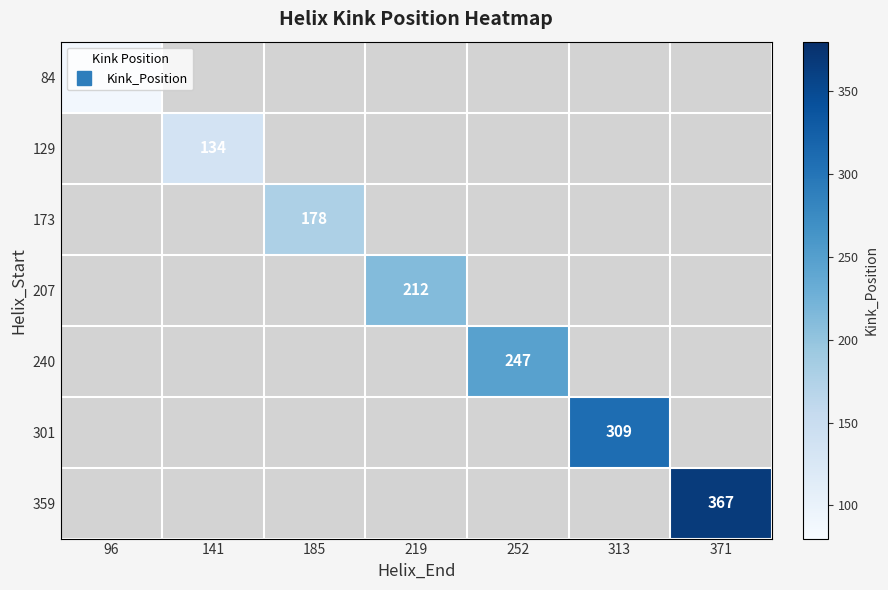

At which label is 84 closest to 88?

96